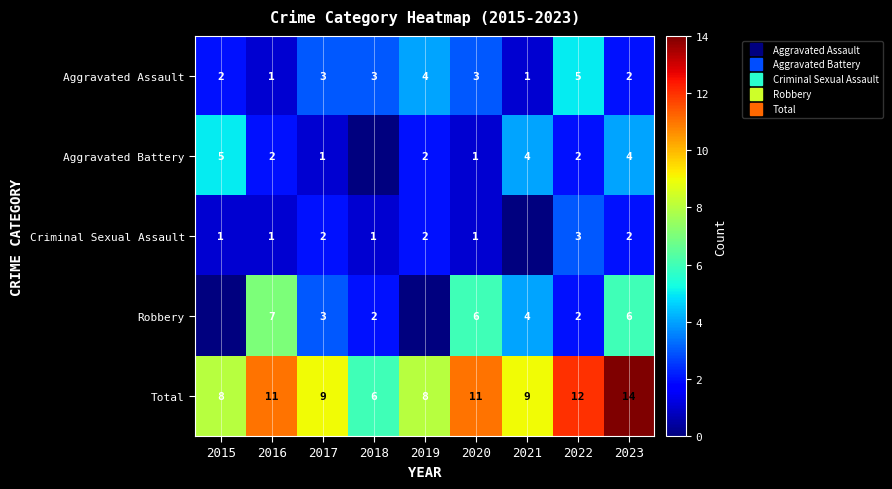

Where is Total nearest to the value 10?

2016